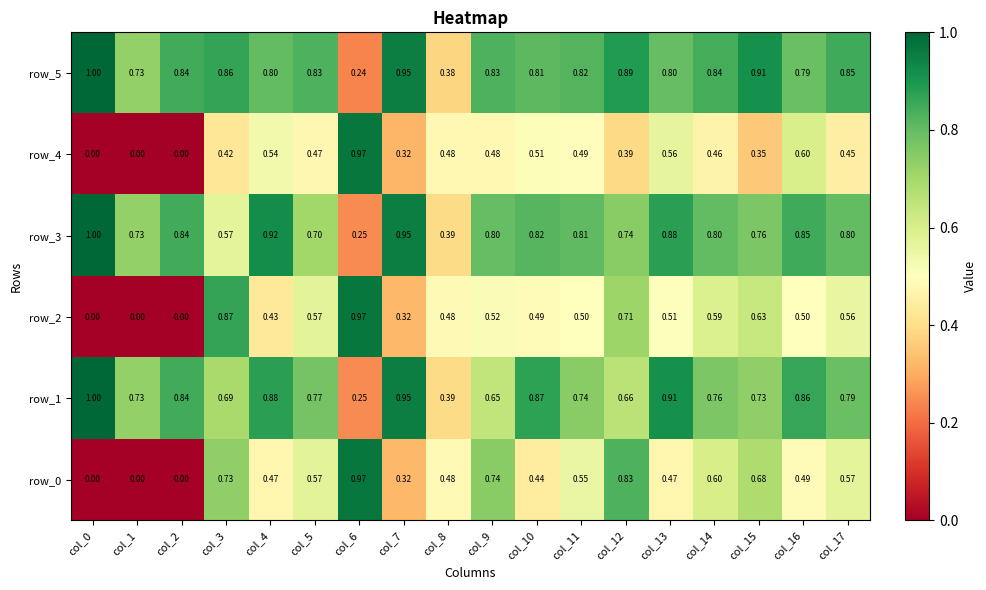

Is the value of row_1 at col_16 greater than the value of row_3 at col_11?

Yes